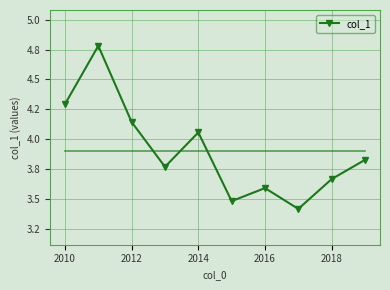

Is this an area chart (filled region under the line)?

No